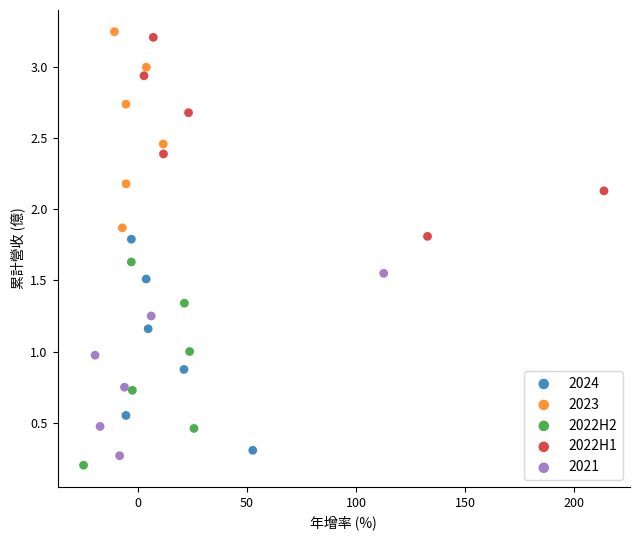

Which series reaches the minimum Y coordinate?

2022H2